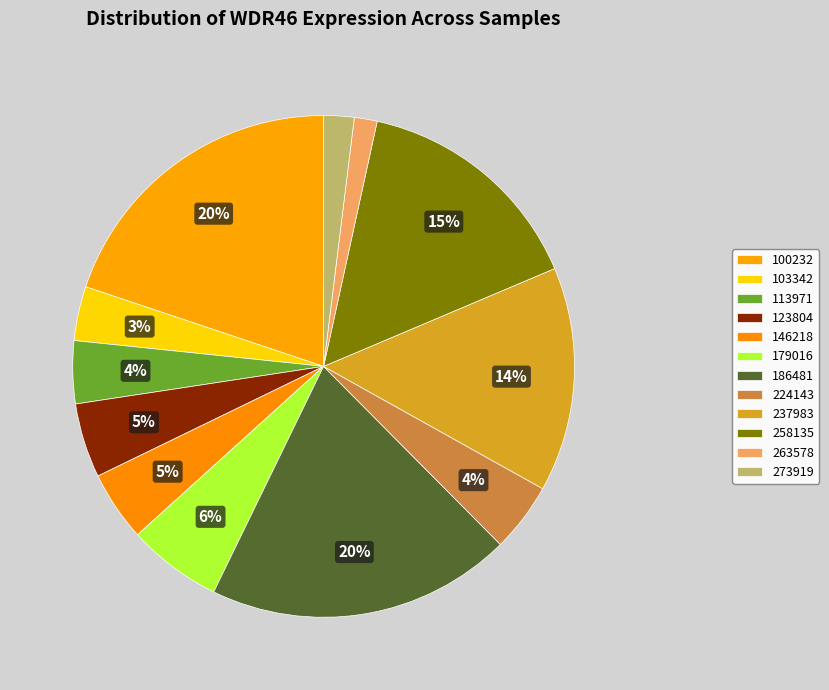

Is 237983 the majority of the pie?

No